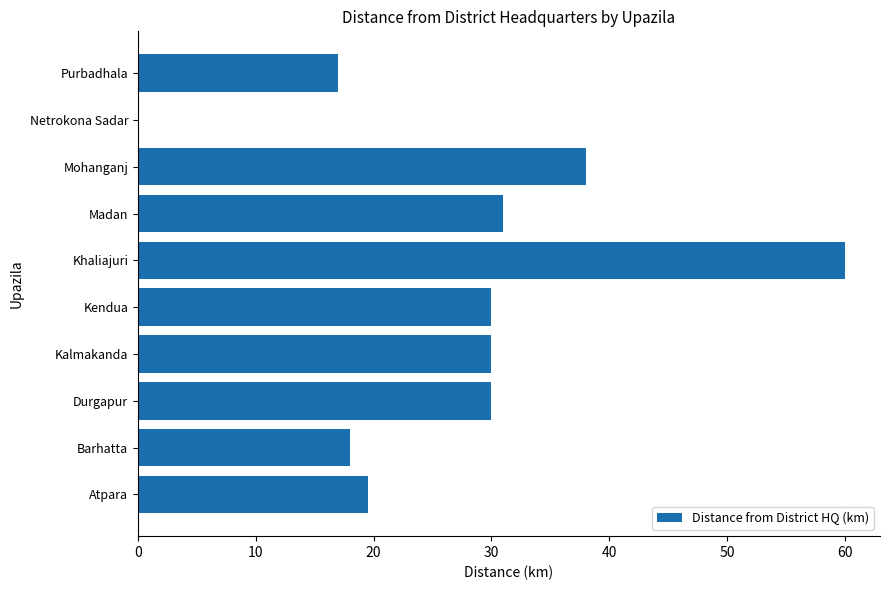

What is the approximate value at Madan?

31.0